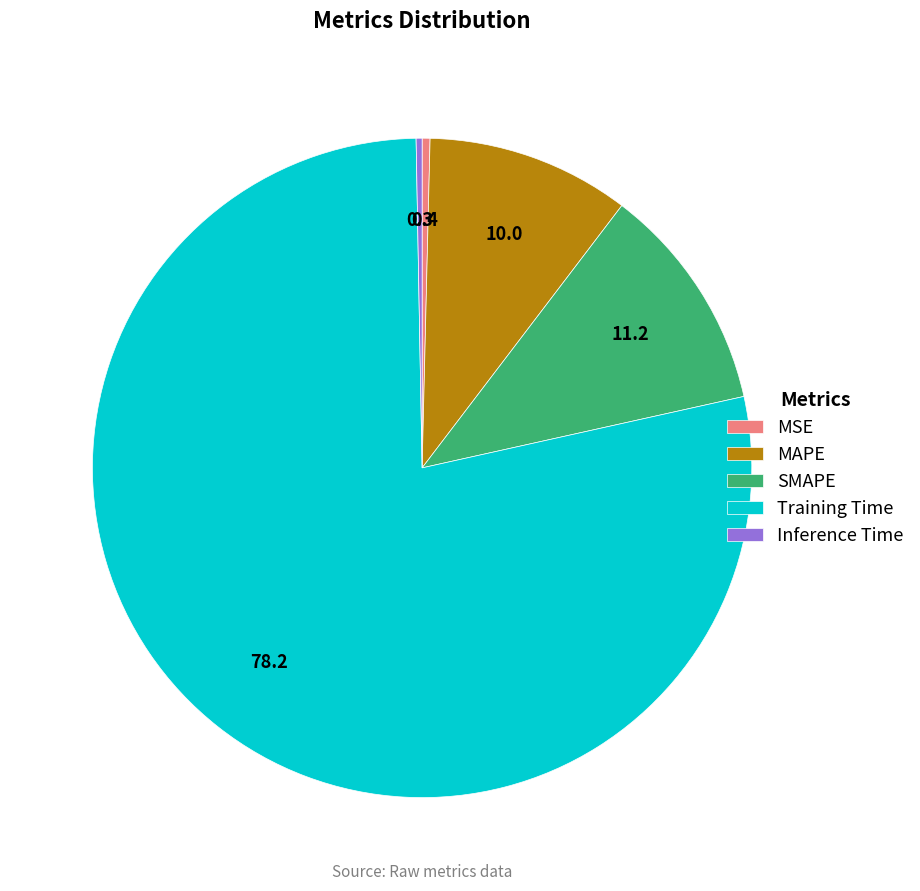

Between MAPE and Inference Time, which is larger?

MAPE